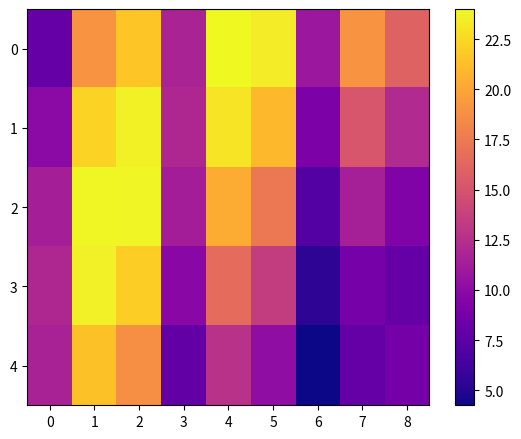

Reading left to right, what are all the values shown in this chart?

0: 0=8.0	1=19.1	2=21.7	3=11.7	4=24.0	5=23.4	6=10.8	7=19.1	8=16.0
1: 0=9.9	1=22.2	2=23.7	3=12.0	4=23.0	5=21.0	6=9.1	7=15.1	8=12.2
2: 0=11.4	1=23.9	2=23.8	3=11.3	4=20.3	5=17.4	6=7.1	7=11.4	8=9.3
3: 0=12.0	1=23.6	2=22.0	3=9.8	4=16.6	5=13.5	6=5.4	7=8.8	8=8.0
4: 0=11.6	1=21.4	2=18.8	3=7.9	4=12.7	5=10.1	6=4.3	7=8.0	8=8.7